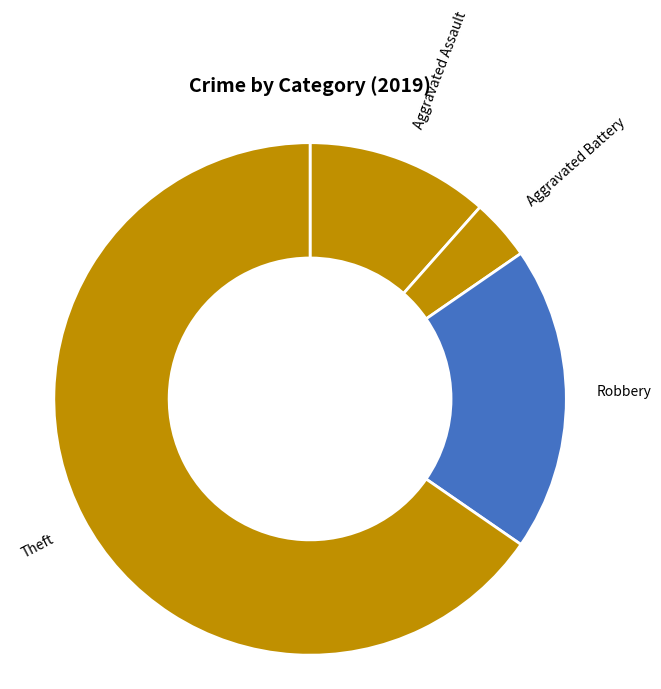

Which slice is the smallest?

Aggravated Battery